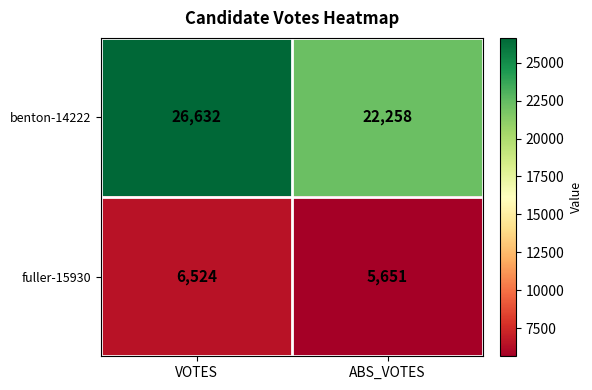

Count the number of data series in this chart.

2